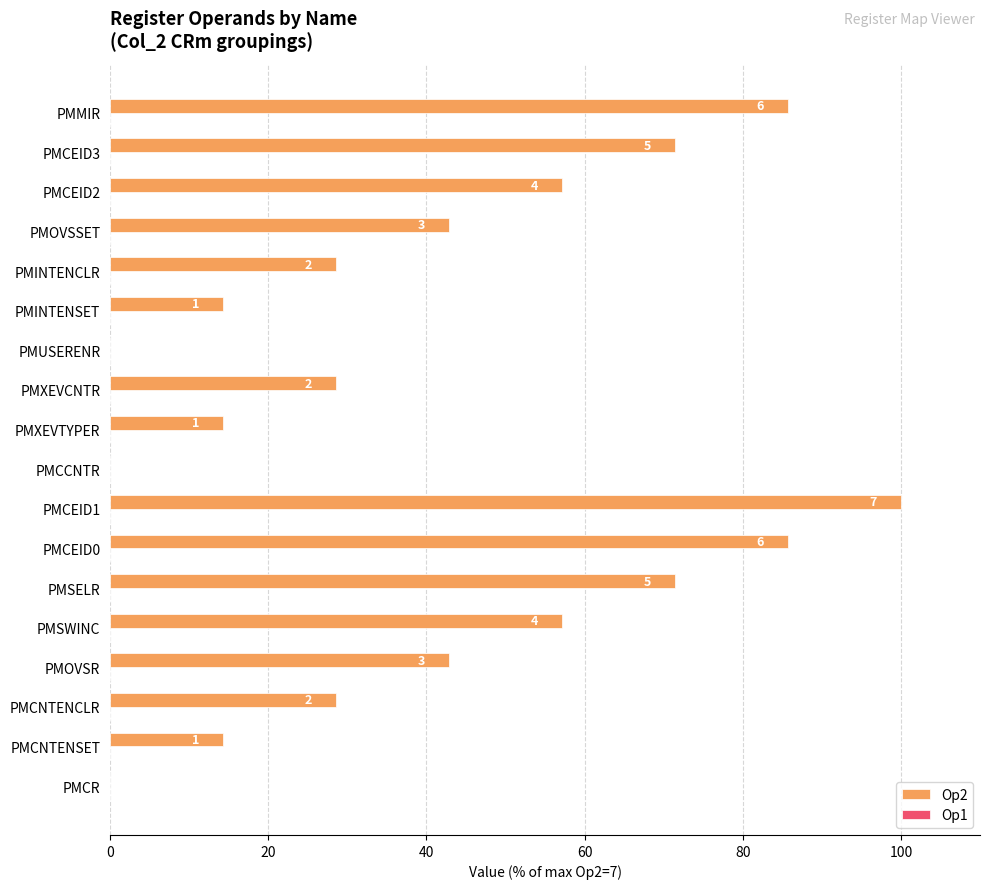

Which has a higher value, PMCEID3 or PMCEID0?

PMCEID0